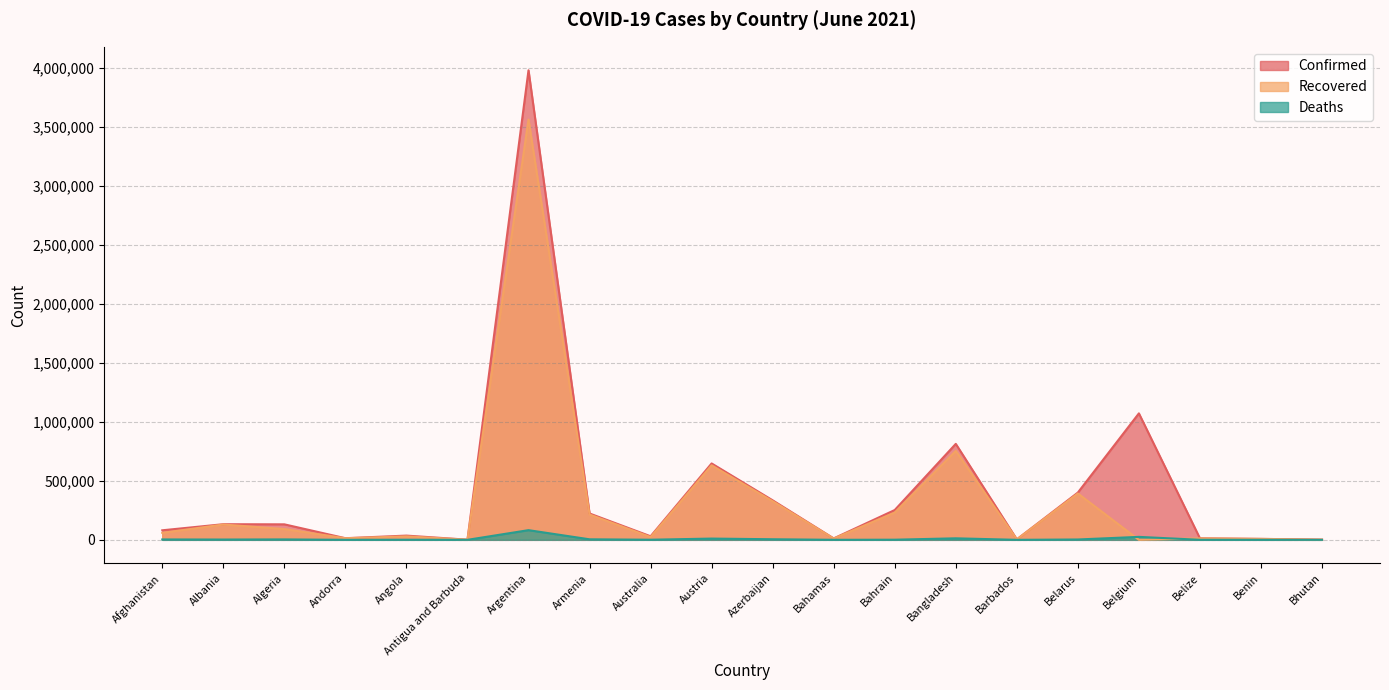

What are all the series names shown in the legend?

Confirmed, Recovered, Deaths